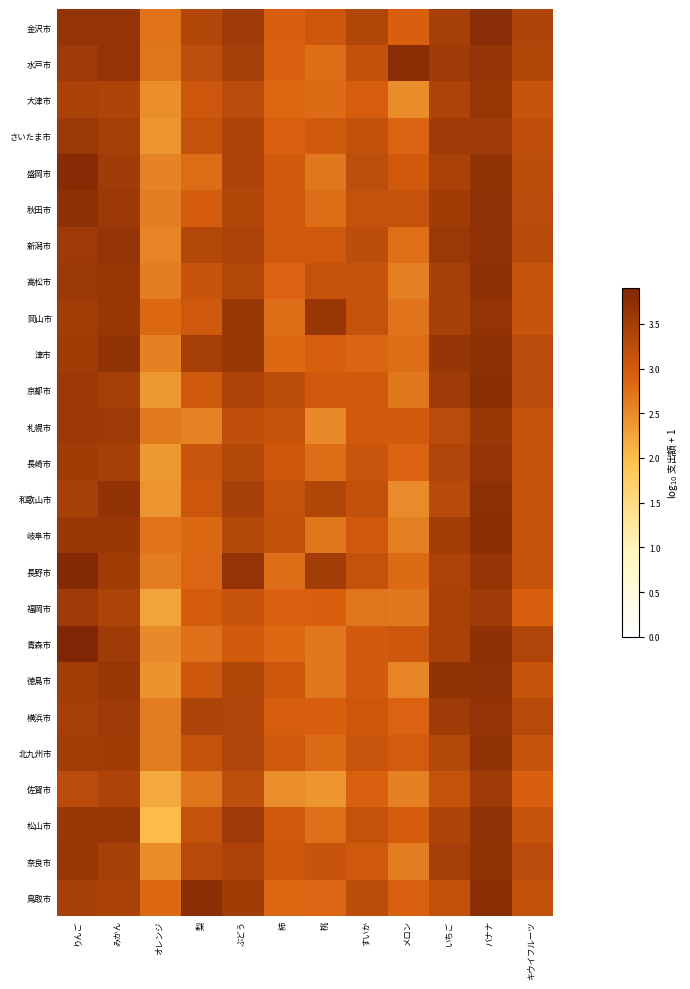

Reading left to right, what are all the values shown in this chart?

金沢市: りんご=3.7	みかん=3.7	オレンジ=2.7	梨=3.3	ぶどう=3.6	柿=2.9	桃=3.1	すいか=3.3	メロン=2.9	いちご=3.5	バナナ=3.8	キウイフルーツ=3.4
水戸市: りんご=3.6	みかん=3.7	オレンジ=2.7	梨=3.2	ぶどう=3.5	柿=2.9	桃=2.8	すいか=3.2	メロン=3.8	いちご=3.5	バナナ=3.7	キウイフルーツ=3.3
大津市: りんご=3.4	みかん=3.4	オレンジ=2.5	梨=3.1	ぶどう=3.3	柿=2.8	桃=2.8	すいか=3.0	メロン=2.5	いちご=3.4	バナナ=3.6	キウイフルーツ=3.1
さいたま市: りんご=3.6	みかん=3.5	オレンジ=2.4	梨=3.1	ぶどう=3.4	柿=2.9	桃=3.0	すいか=3.2	メロン=2.9	いちご=3.5	バナナ=3.5	キウイフルーツ=3.2
盛岡市: りんご=3.8	みかん=3.5	オレンジ=2.6	梨=2.8	ぶどう=3.4	柿=3.0	桃=2.7	すいか=3.2	メロン=3.0	いちご=3.4	バナナ=3.7	キウイフルーツ=3.2
秋田市: りんご=3.7	みかん=3.6	オレンジ=2.6	梨=3.0	ぶどう=3.3	柿=3.0	桃=2.8	すいか=3.1	メロン=3.2	いちご=3.5	バナナ=3.7	キウイフルーツ=3.3
新潟市: りんご=3.6	みかん=3.7	オレンジ=2.5	梨=3.3	ぶどう=3.4	柿=3.0	桃=3.1	すいか=3.2	メロン=2.8	いちご=3.6	バナナ=3.7	キウイフルーツ=3.3
高松市: りんご=3.6	みかん=3.6	オレンジ=2.6	梨=3.1	ぶどう=3.3	柿=2.9	桃=3.2	すいか=3.1	メロン=2.6	いちご=3.5	バナナ=3.7	キウイフルーツ=3.1
岡山市: りんご=3.5	みかん=3.6	オレンジ=2.8	梨=3.0	ぶどう=3.6	柿=2.8	桃=3.6	すいか=3.1	メロン=2.7	いちご=3.4	バナナ=3.7	キウイフルーツ=3.1
津市: りんご=3.5	みかん=3.7	オレンジ=2.6	梨=3.5	ぶどう=3.6	柿=2.8	桃=2.9	すいか=2.9	メロン=2.8	いちご=3.6	バナナ=3.7	キウイフルーツ=3.3
京都市: りんご=3.6	みかん=3.5	オレンジ=2.4	梨=3.0	ぶどう=3.4	柿=3.2	桃=3.0	すいか=3.0	メロン=2.7	いちご=3.6	バナナ=3.8	キウイフルーツ=3.3
札幌市: りんご=3.6	みかん=3.6	オレンジ=2.7	梨=2.6	ぶどう=3.2	柿=3.1	桃=2.5	すいか=3.0	メロン=3.0	いちご=3.3	バナナ=3.6	キウイフルーツ=3.2
長崎市: りんご=3.5	みかん=3.5	オレンジ=2.4	梨=3.1	ぶどう=3.3	柿=3.1	桃=2.8	すいか=3.1	メロン=2.9	いちご=3.4	バナナ=3.7	キウイフルーツ=3.1
和歌山市: りんご=3.5	みかん=3.7	オレンジ=2.4	梨=3.1	ぶどう=3.5	柿=3.1	桃=3.4	すいか=3.2	メロン=2.5	いちご=3.3	バナナ=3.7	キウイフルーツ=3.1
岐阜市: りんご=3.6	みかん=3.6	オレンジ=2.7	梨=2.8	ぶどう=3.3	柿=3.2	桃=2.7	すいか=3.0	メロン=2.6	いちご=3.5	バナナ=3.8	キウイフルーツ=3.2
長野市: りんご=3.9	みかん=3.5	オレンジ=2.6	梨=2.9	ぶどう=3.7	柿=2.8	桃=3.5	すいか=3.1	メロン=2.8	いちご=3.4	バナナ=3.7	キウイフルーツ=3.1
福岡市: りんご=3.6	みかん=3.4	オレンジ=2.3	梨=3.0	ぶどう=3.1	柿=2.9	桃=2.9	すいか=2.7	メロン=2.7	いちご=3.4	バナナ=3.5	キウイフルーツ=2.9
青森市: りんご=3.9	みかん=3.6	オレンジ=2.5	梨=2.8	ぶどう=3.0	柿=2.8	桃=2.7	すいか=3.0	メロン=3.1	いちご=3.4	バナナ=3.7	キウイフルーツ=3.4
徳島市: りんご=3.5	みかん=3.6	オレンジ=2.4	梨=3.1	ぶどう=3.4	柿=3.1	桃=2.7	すいか=3.0	メロン=2.6	いちご=3.7	バナナ=3.7	キウイフルーツ=3.1
横浜市: りんご=3.5	みかん=3.6	オレンジ=2.6	梨=3.4	ぶどう=3.4	柿=2.9	桃=2.9	すいか=3.1	メロン=2.9	いちご=3.5	バナナ=3.7	キウイフルーツ=3.3
北九州市: りんご=3.5	みかん=3.5	オレンジ=2.6	梨=3.1	ぶどう=3.4	柿=3.0	桃=2.8	すいか=3.1	メロン=3.0	いちご=3.3	バナナ=3.7	キウイフルーツ=3.1
佐賀市: りんご=3.3	みかん=3.4	オレンジ=2.2	梨=2.7	ぶどう=3.2	柿=2.5	桃=2.4	すいか=2.9	メロン=2.6	いちご=3.1	バナナ=3.6	キウイフルーツ=2.9
松山市: りんご=3.6	みかん=3.6	オレンジ=2.0	梨=3.2	ぶどう=3.6	柿=3.0	桃=2.8	すいか=3.1	メロン=3.0	いちご=3.4	バナナ=3.7	キウイフルーツ=3.1
奈良市: りんご=3.6	みかん=3.5	オレンジ=2.5	梨=3.3	ぶどう=3.4	柿=3.1	桃=3.1	すいか=3.0	メロン=2.6	いちご=3.5	バナナ=3.7	キウイフルーツ=3.3
鳥取市: りんご=3.5	みかん=3.4	オレンジ=2.8	梨=3.8	ぶどう=3.5	柿=2.8	桃=2.9	すいか=3.2	メロン=2.9	いちご=3.2	バナナ=3.8	キウイフルーツ=3.2